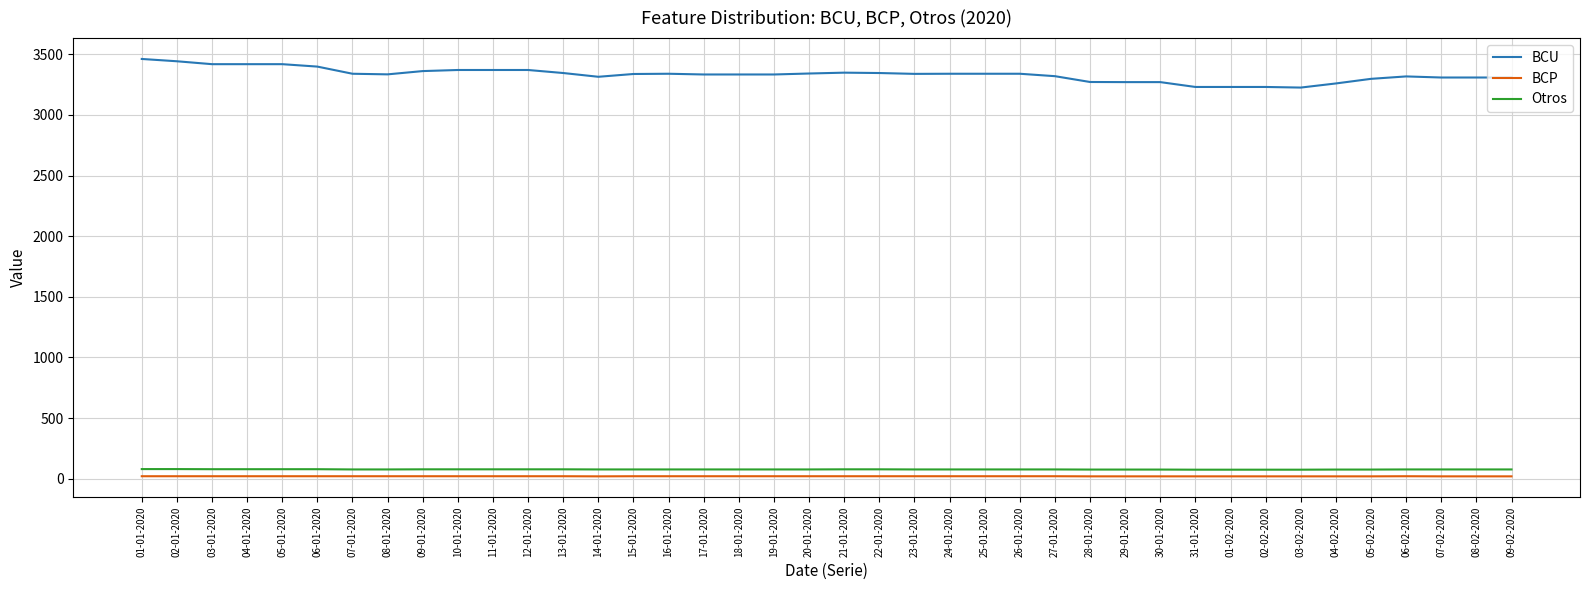

The BCP series shows 20 at 17-01-2020. True or false?

True